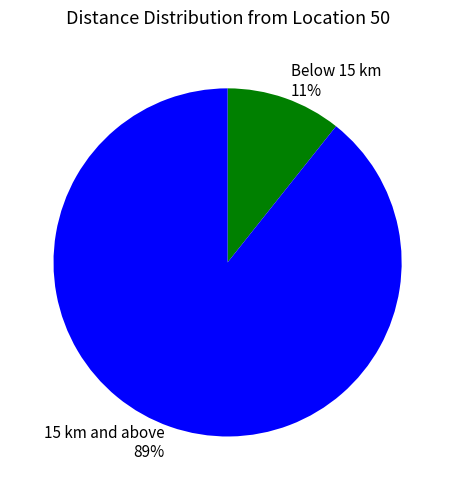

Which has a higher value, 15 km and above or Below 15 km?

15 km and above